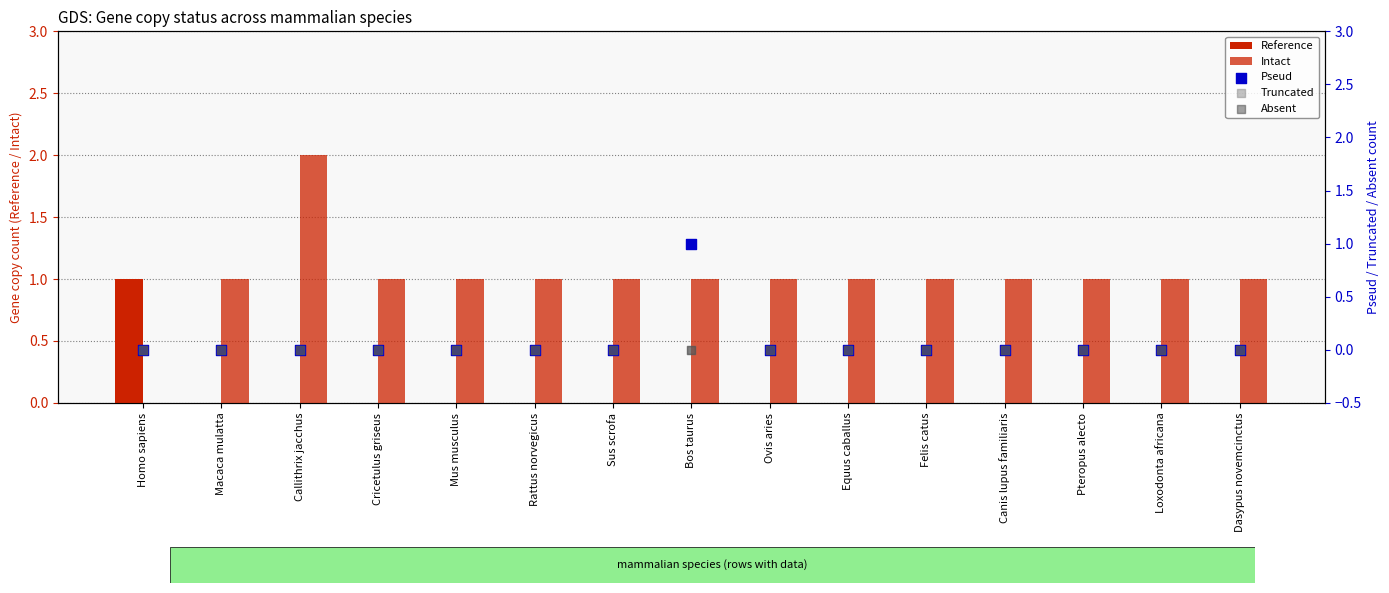

Which series has the largest total across all categories?

Intact